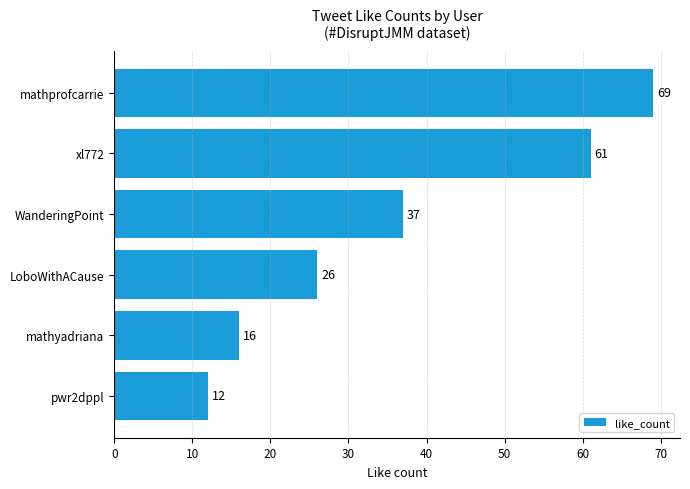

Is it true that the value at mathprofcarrie is 69?

True